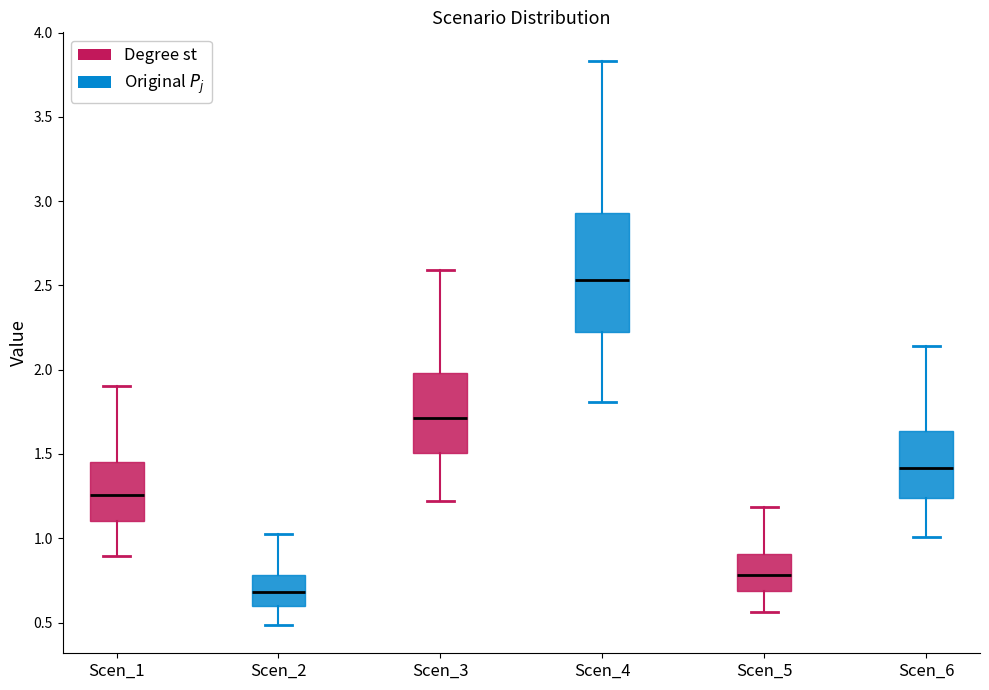

Which box is the tallest, from its lower edge to its upper edge?

Scen_4